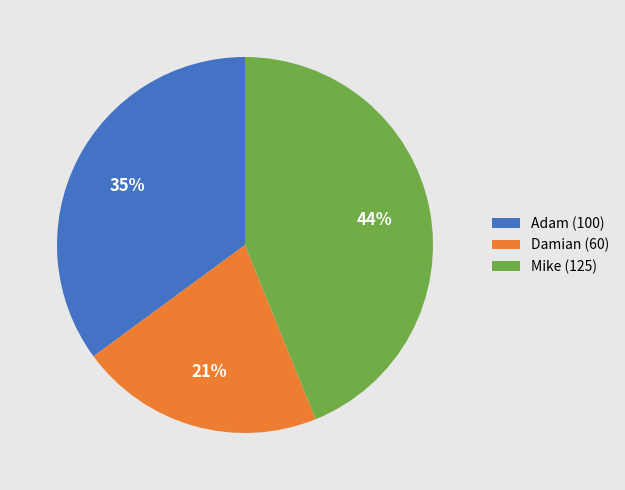

True or false: Mike accounts for 44% of the total.

True